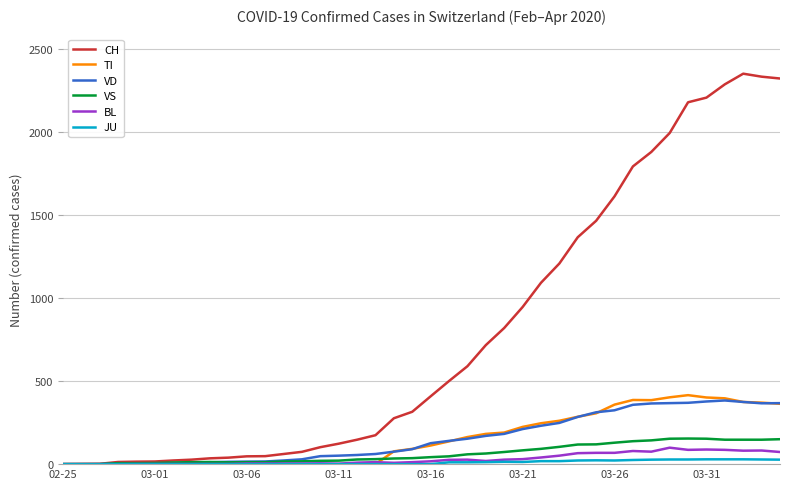

Which series has the widest spread of values?

CH